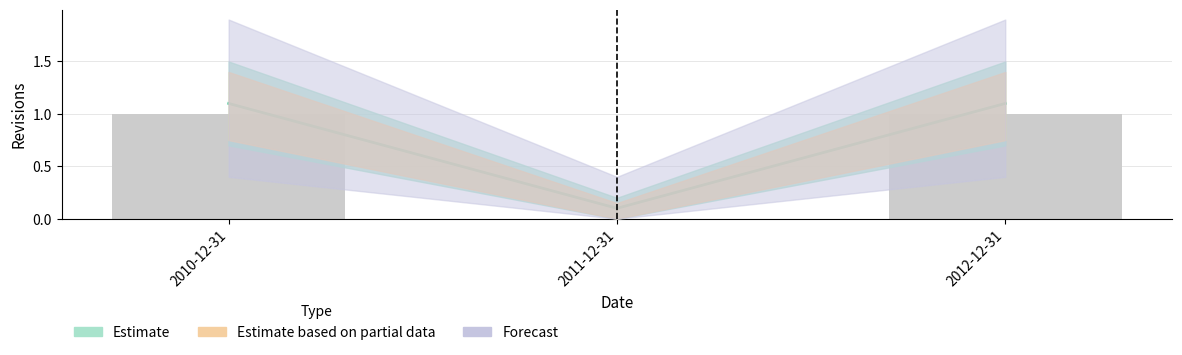

The value at 2010-12-31 is 1. True or false?

True